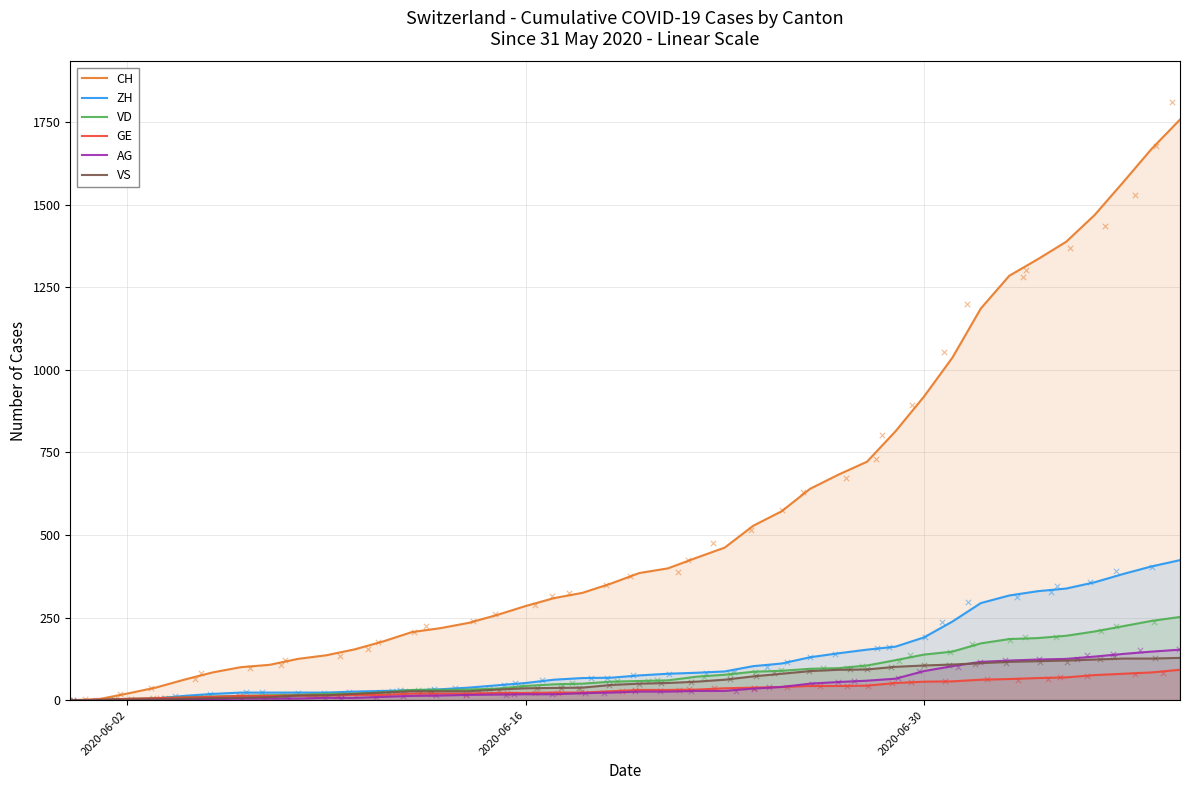

What is the total value across all series at 29?

1315